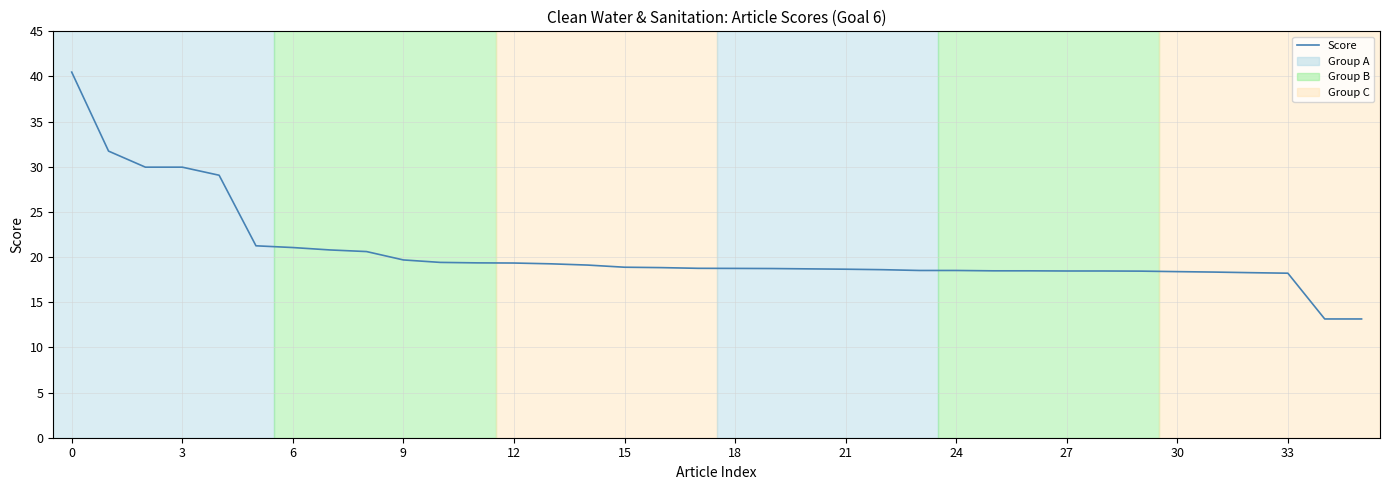

Is this an area chart (filled region under the line)?

No